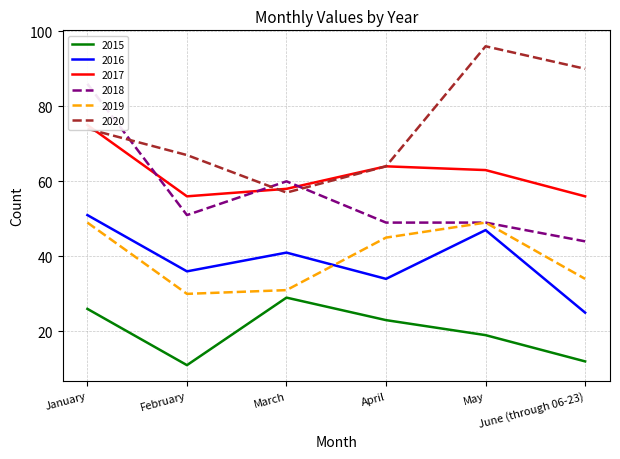

True or false: 2020 and 2017 intersect in this chart.

True